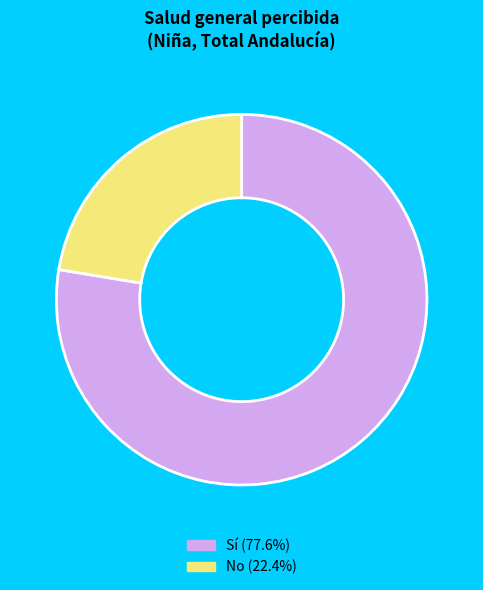

Is there a majority slice in this chart?

Yes